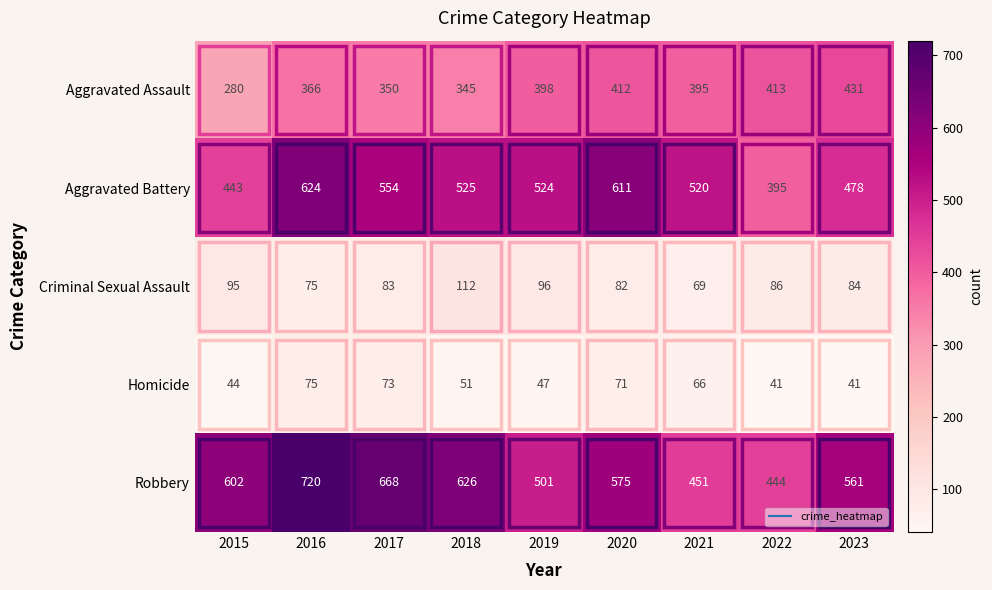

What is the sum of the Aggravated Assault values at 2016 and 2021?

761